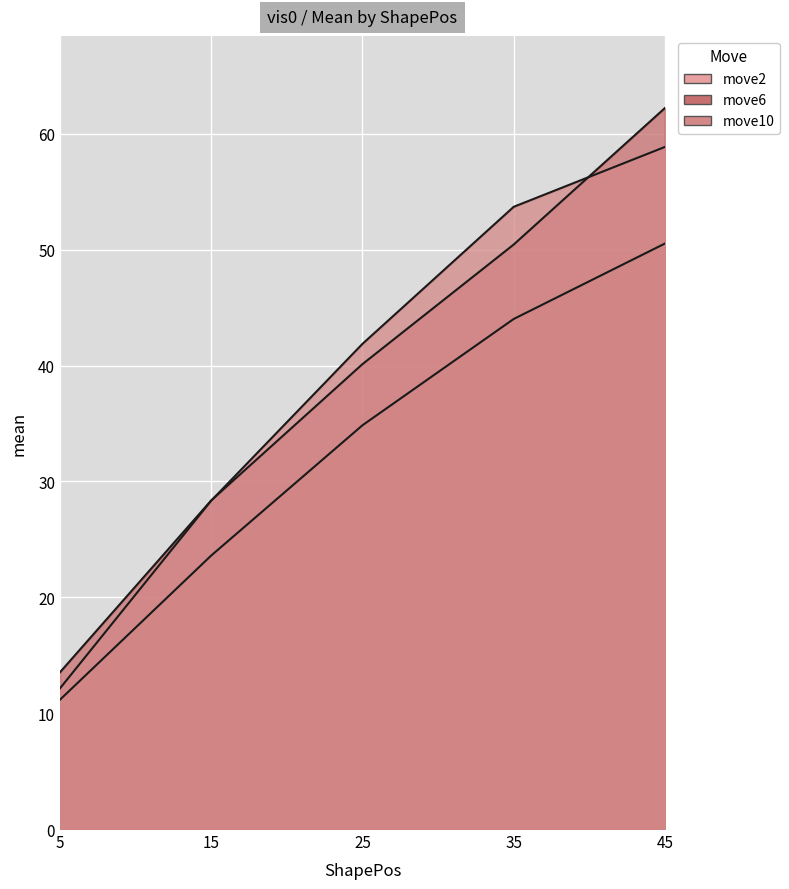

At how many categories does at least one series exceed 17?

4